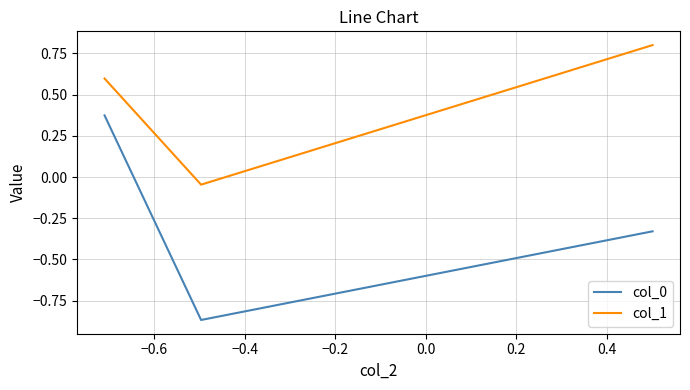

What is the maximum value shown in the chart?

0.8